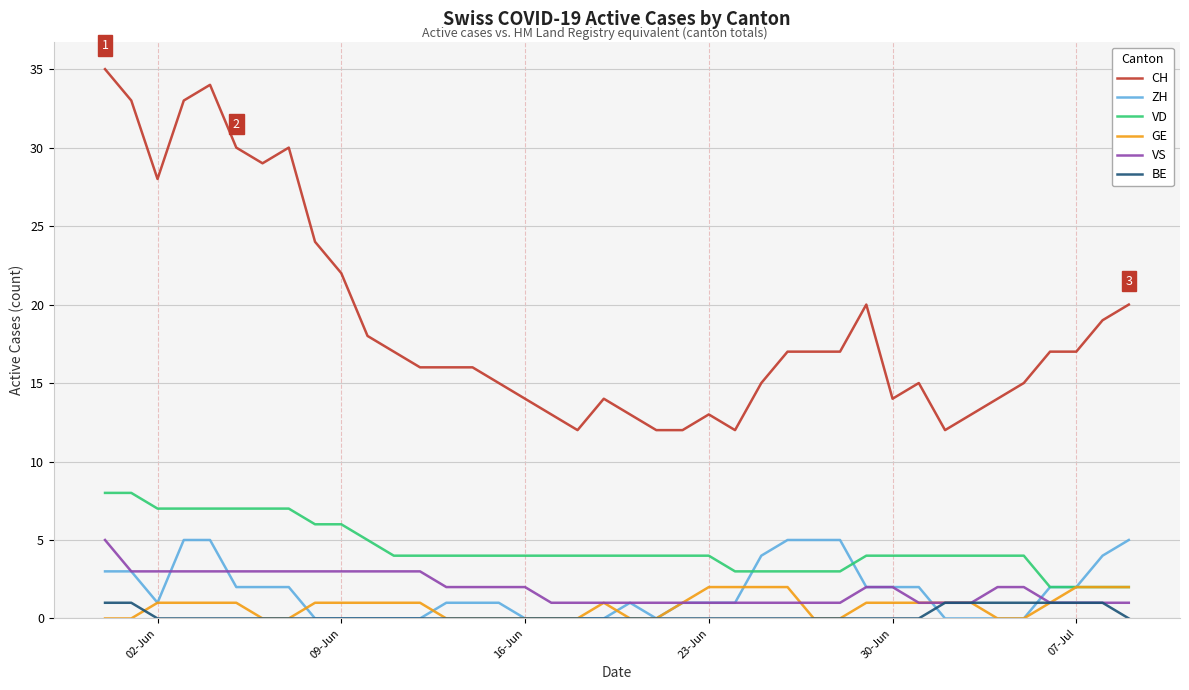

True or false: CH and GE cross at least once.

False